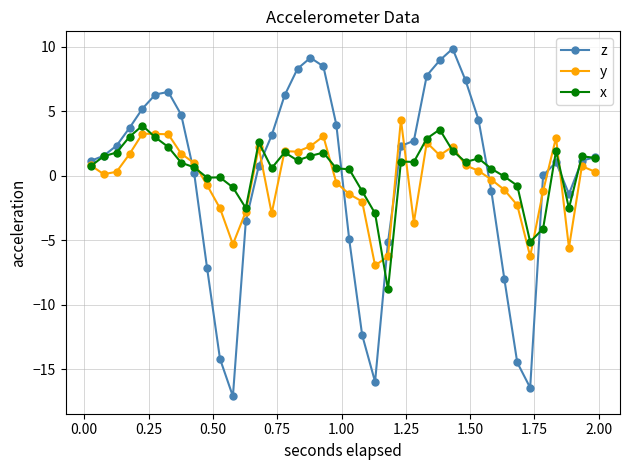

What is the value of the z point at the 5th from the left?

5.2